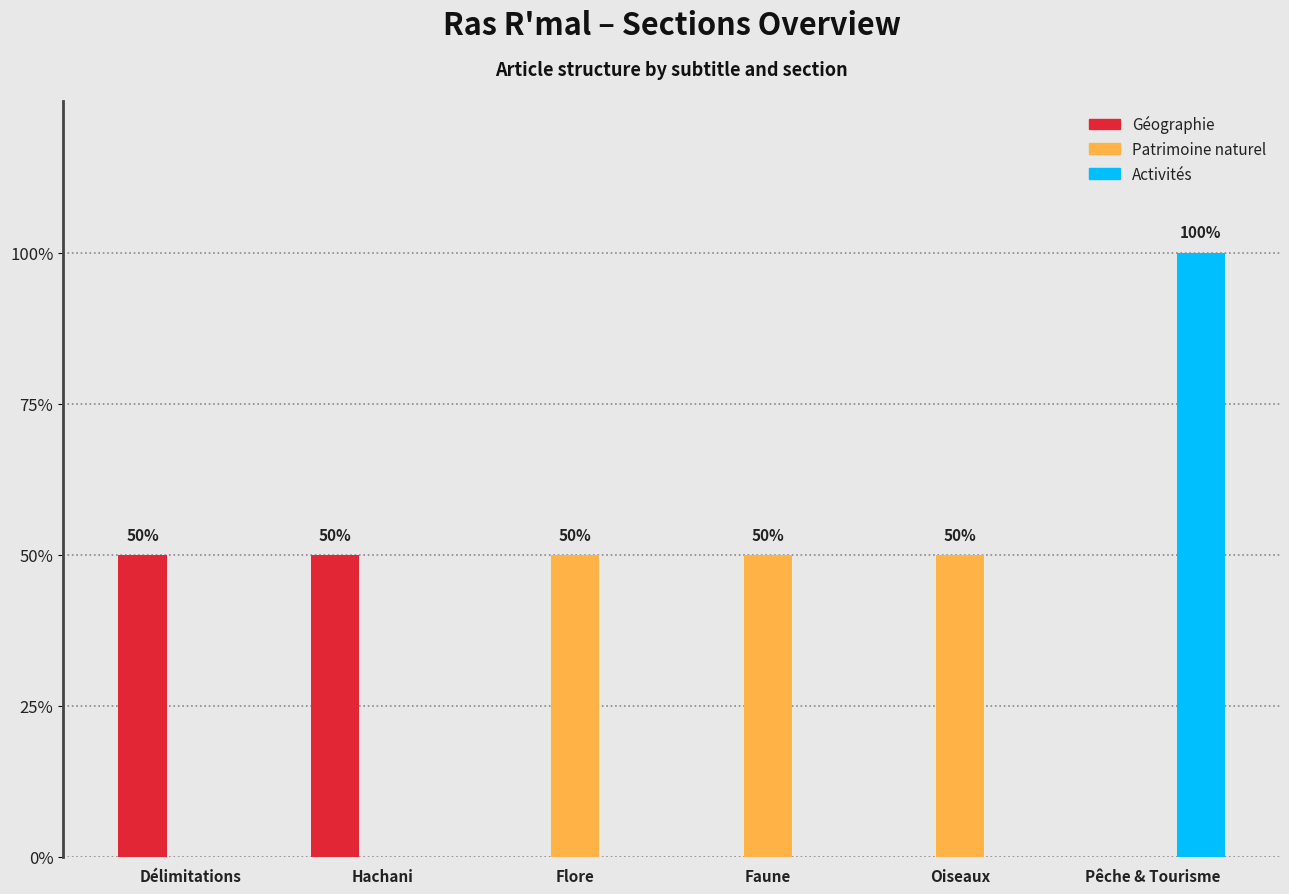

Are the bars grouped side by side (vs. stacked)?

Yes